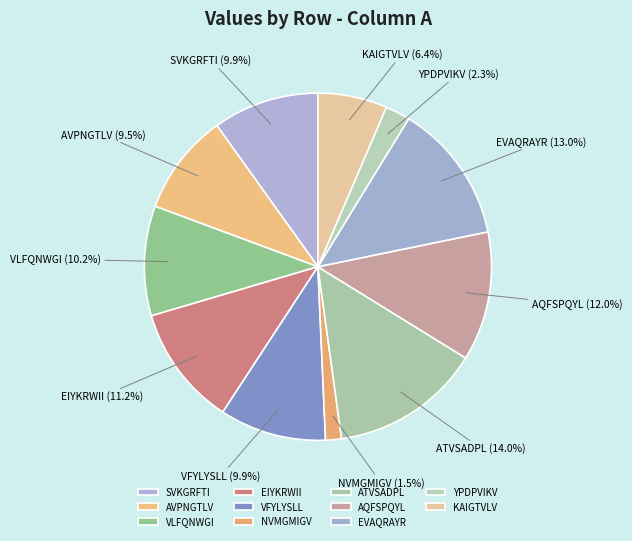

What percentage is the ATVSADPL slice, to the nearest percent?

14%